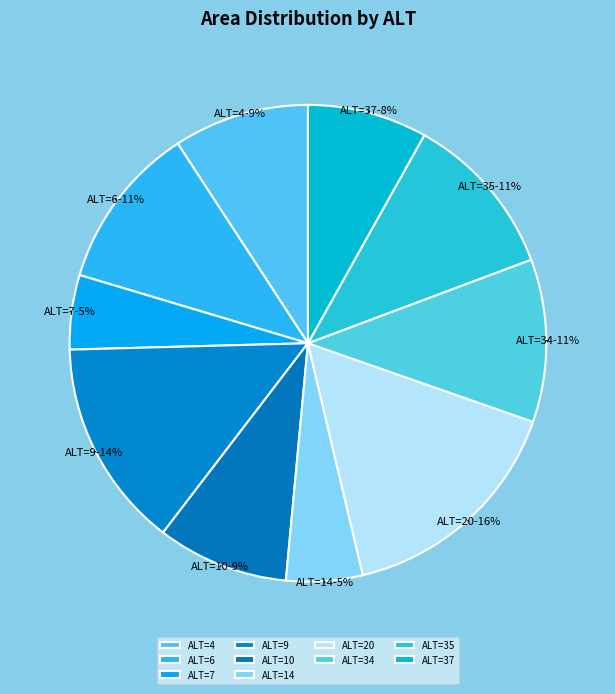

What percentage is the ALT=4 slice, to the nearest percent?

9%